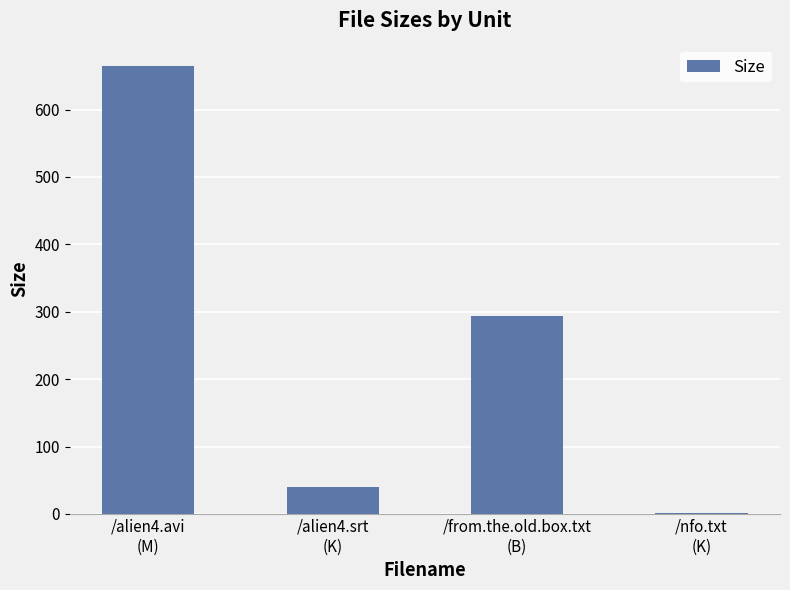

What is the maximum value shown in the chart?

664.5